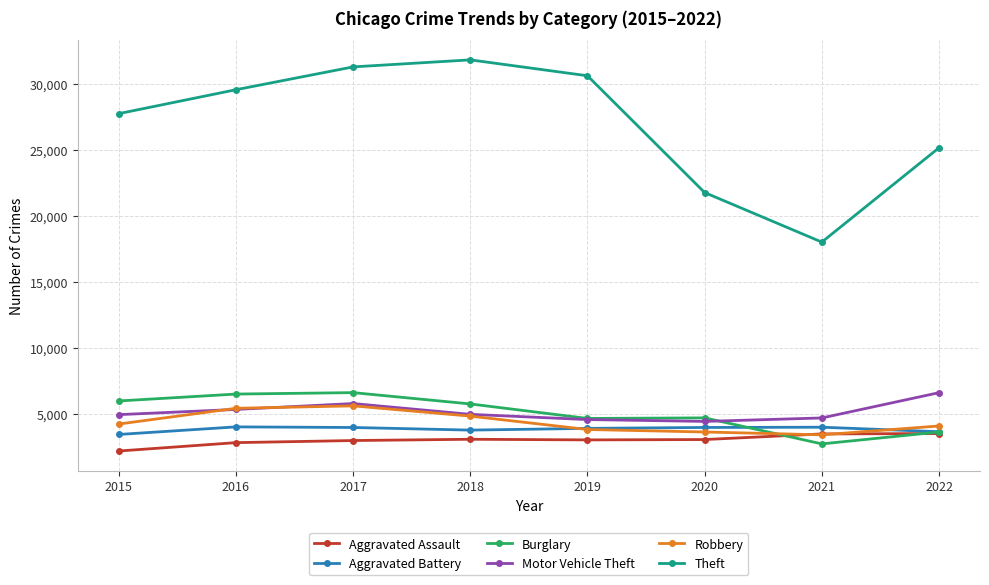

Which series has the largest range (max minus min)?

Theft